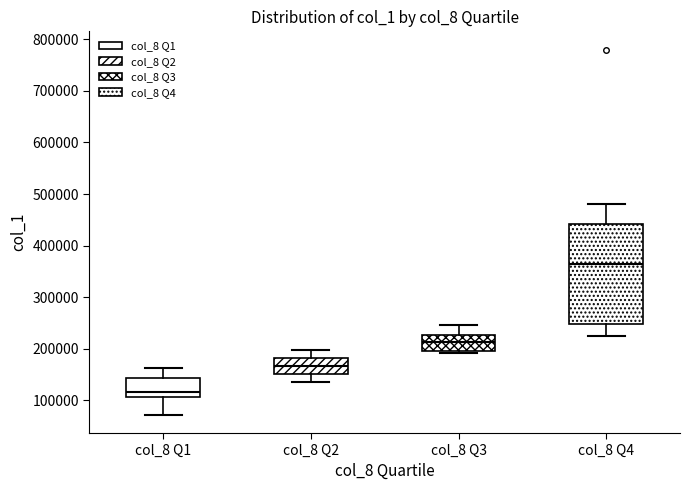

Where does the upper whisker of the box for col_8 Q3 end on the y-axis? The values are not printed on the chart, so give them approximately, as read against the axis.

250000